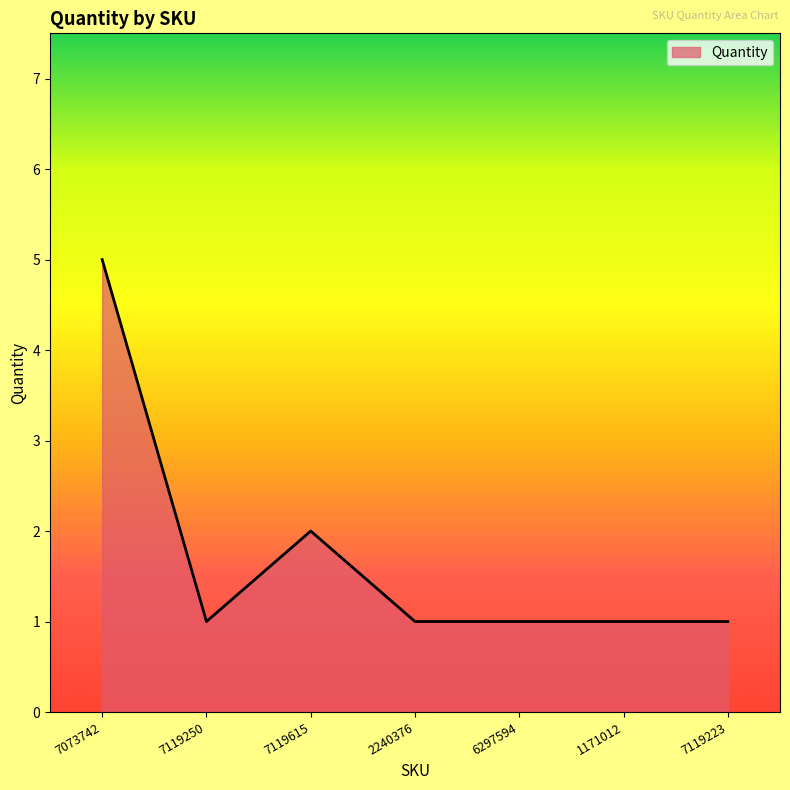

Between 7119223 and 7073742, which is larger?

7073742